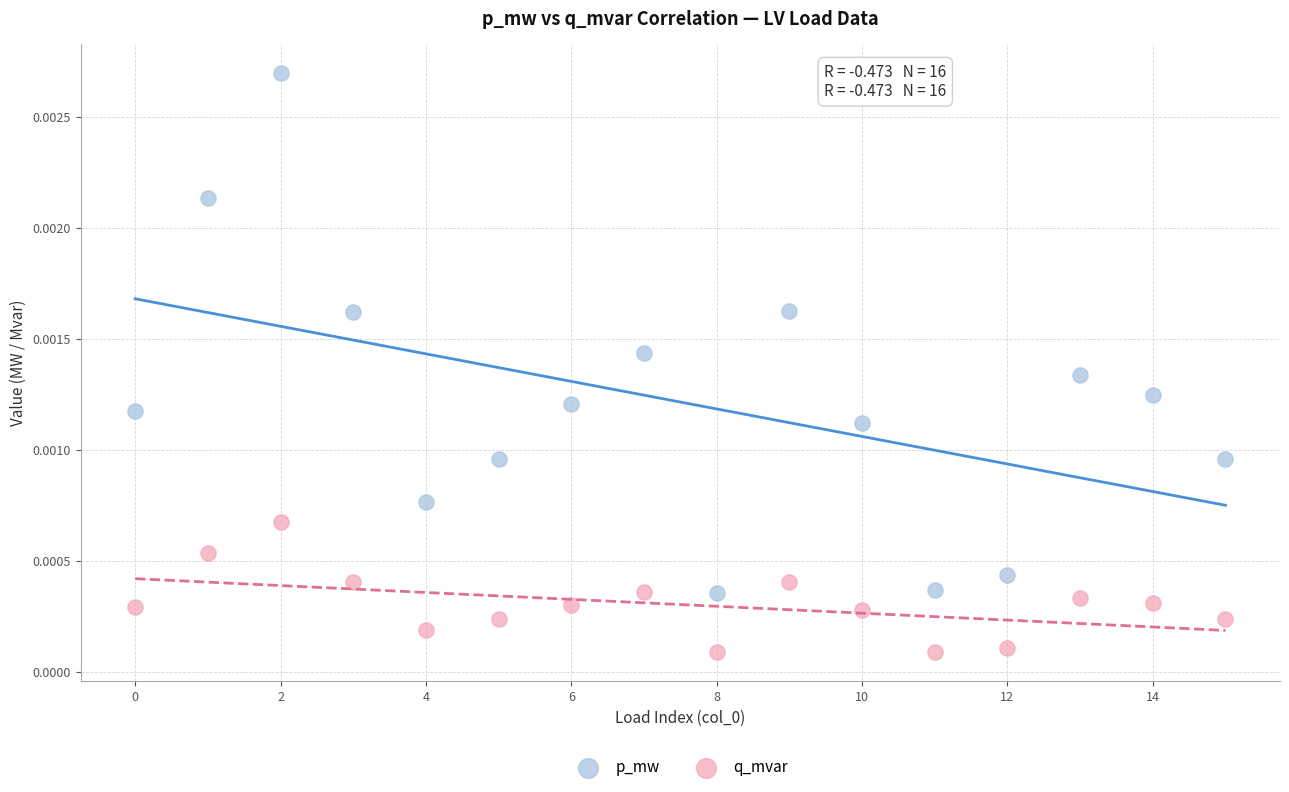

Which series reaches the minimum Y coordinate?

q_mvar